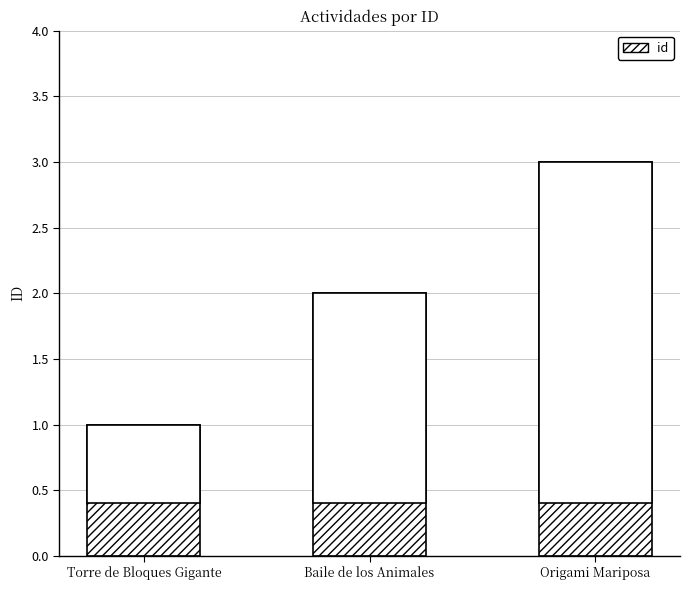

Rank the categories by value from highest to lowest.

Origami Mariposa, Baile de los Animales, Torre de Bloques Gigante